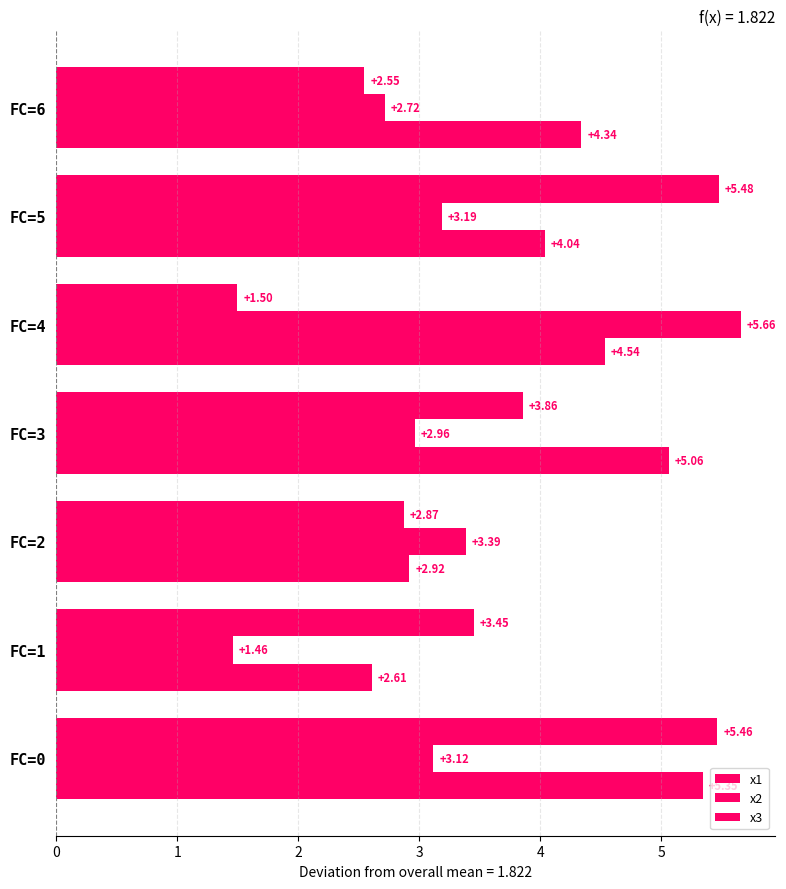

What is the minimum value for x2?

1.5